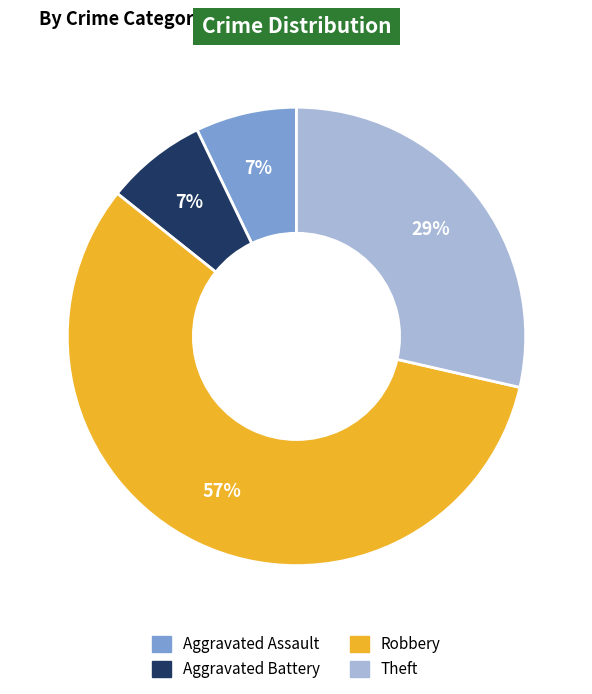

To the nearest percent, what is the average slice percentage?

25%